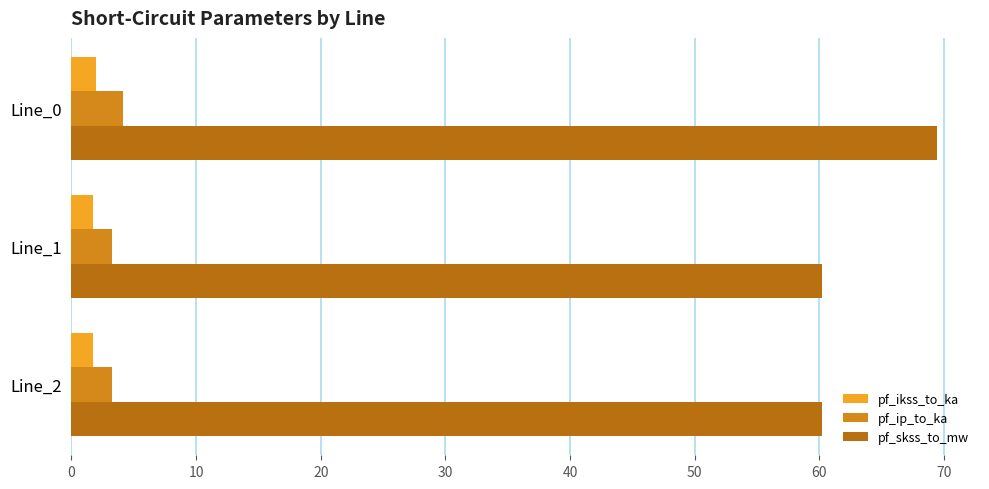

How many series are shown in this chart?

3